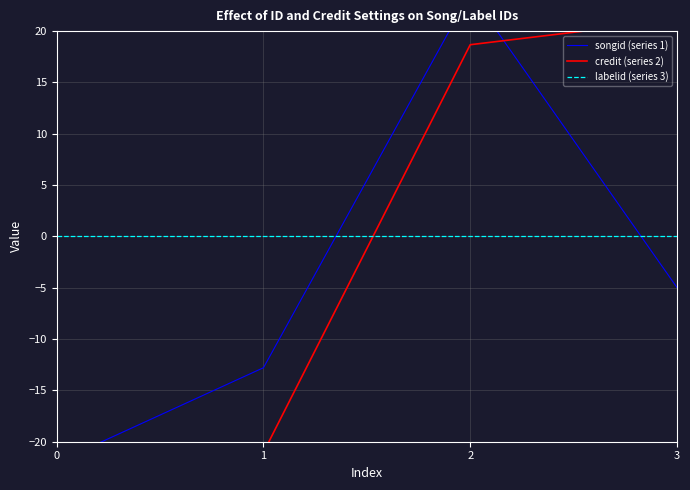

How many intersections are there between labelid (series 3) and credit (series 2)?

1